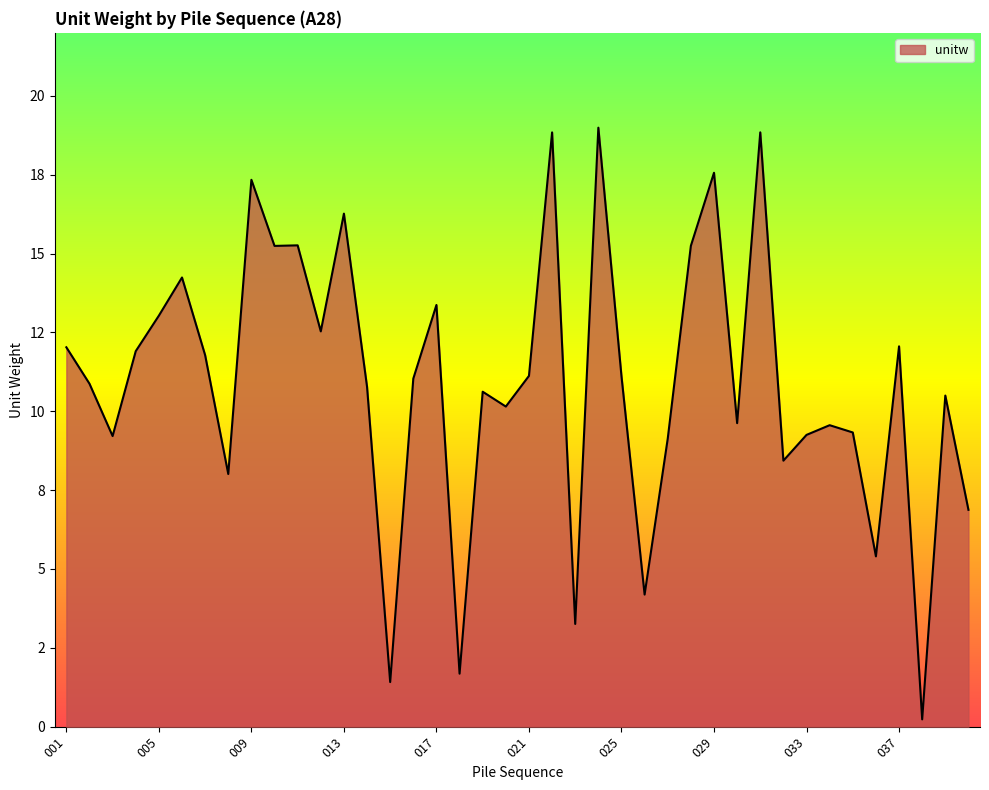

Where is the data nearest to the value 9?

027